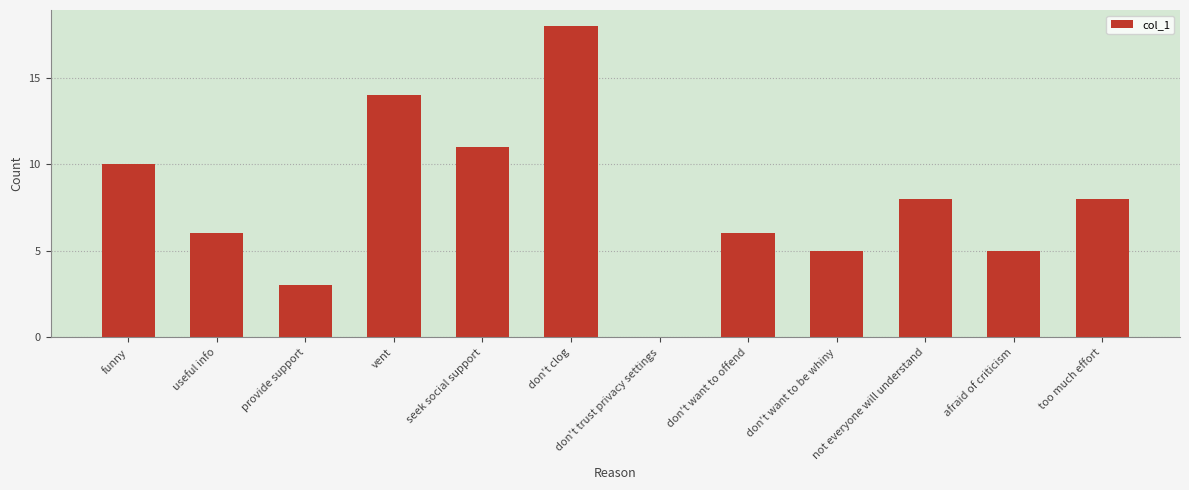

Where does the data first go above 8?

funny